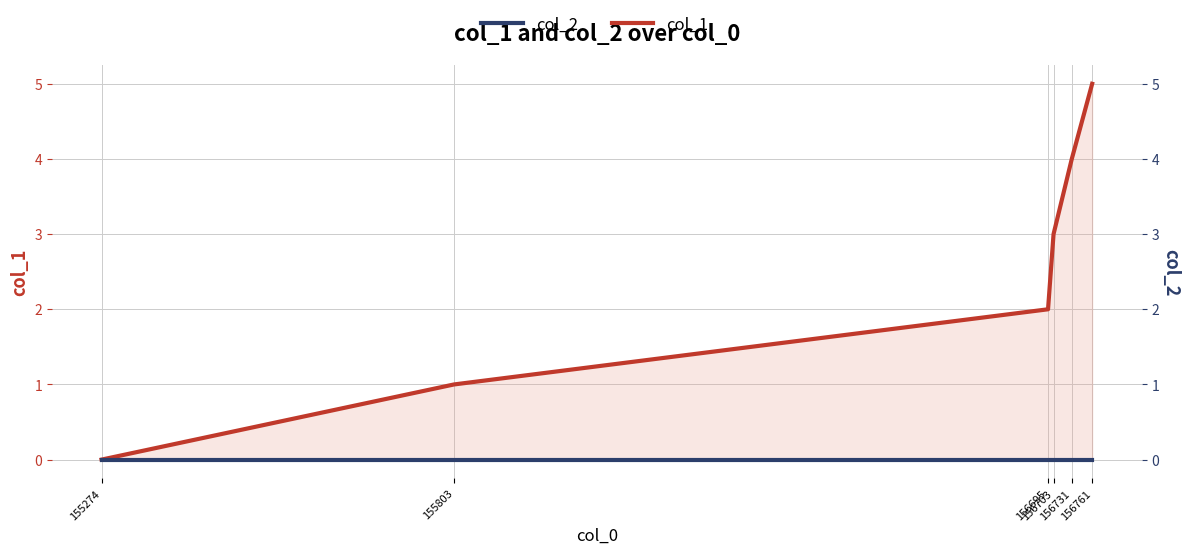

What is the difference between the col_1 values at 155803 and 155274?

1